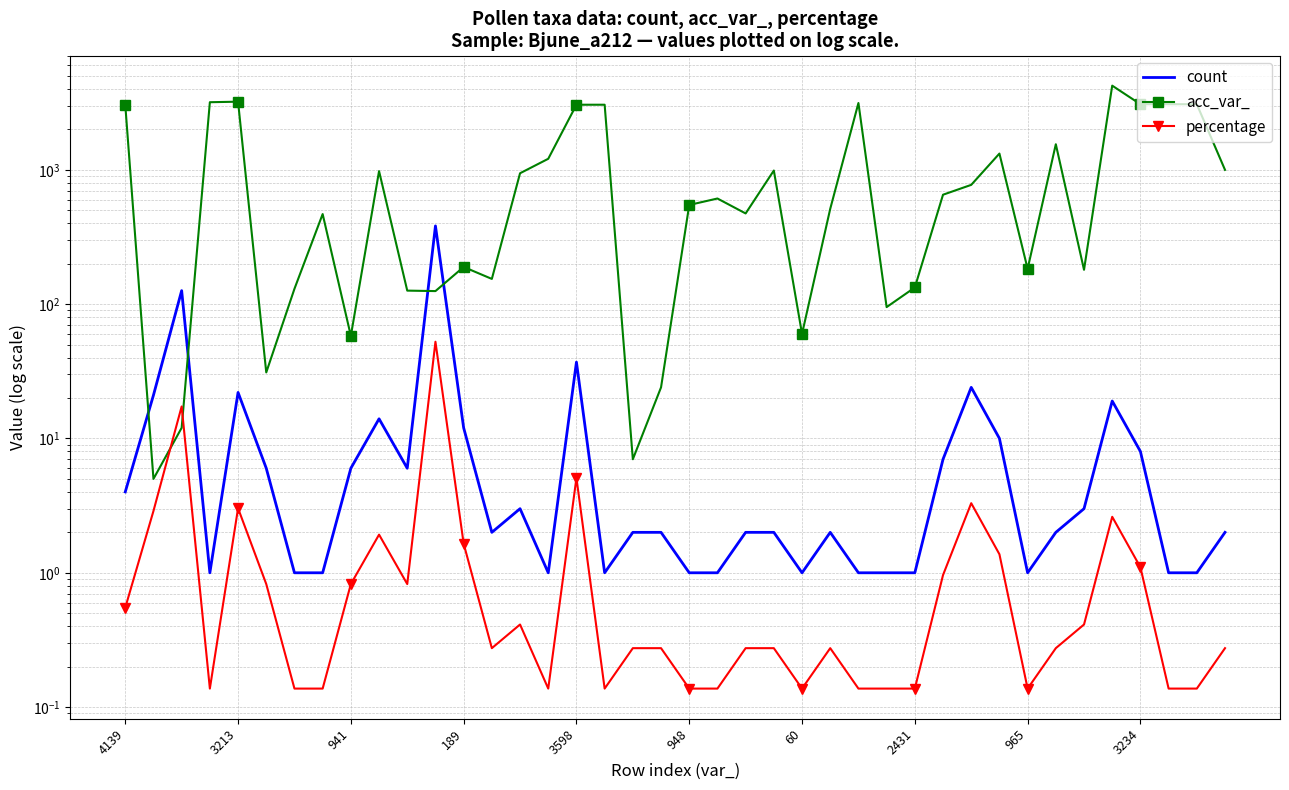

What is the difference between the acc_var_ values at 2431 and 21?

143.0